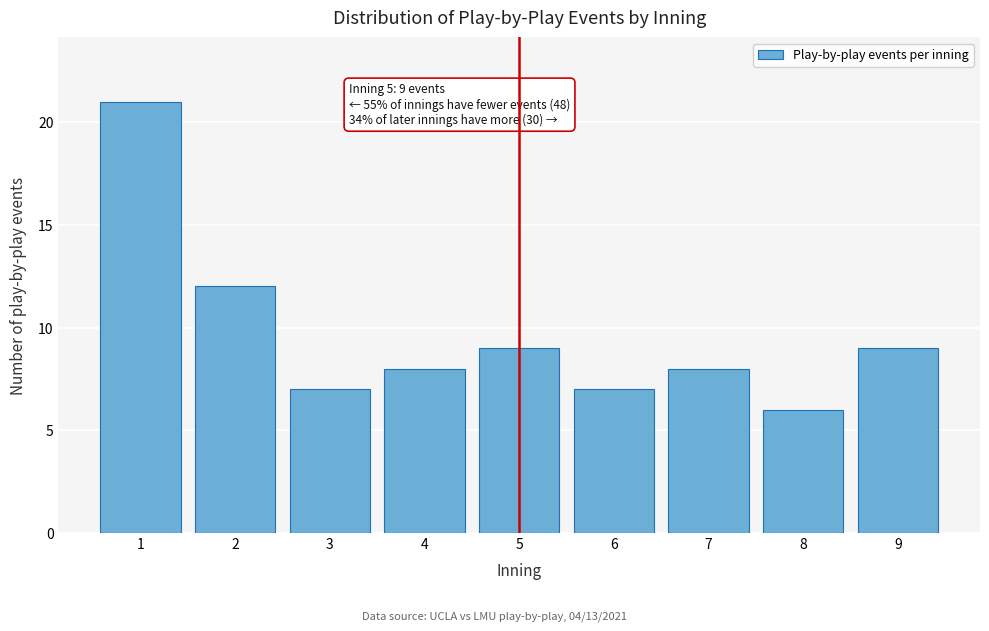

Over which range of the x-axis is the bar tallest?

0.5 to 1.5